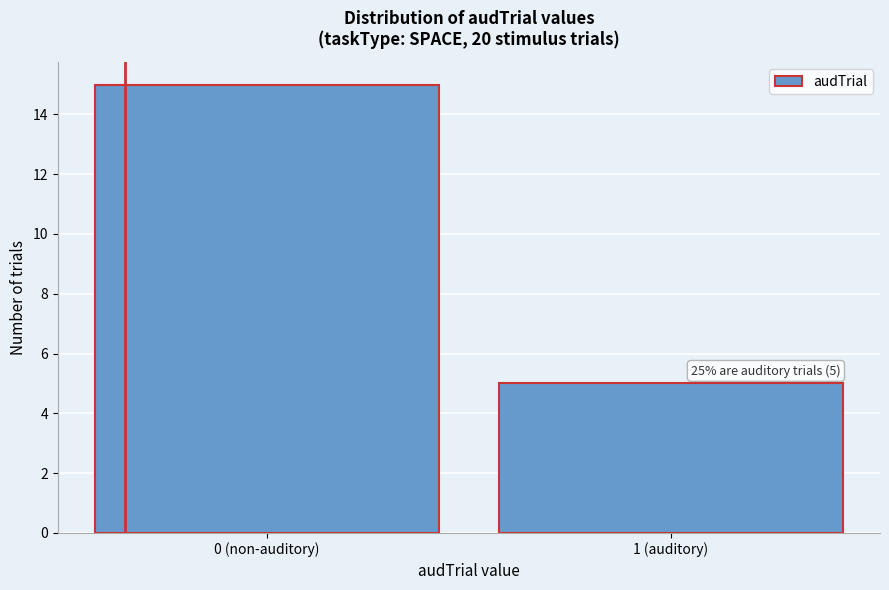

Reading right to left, list all the values displayed in this chart.

5	15